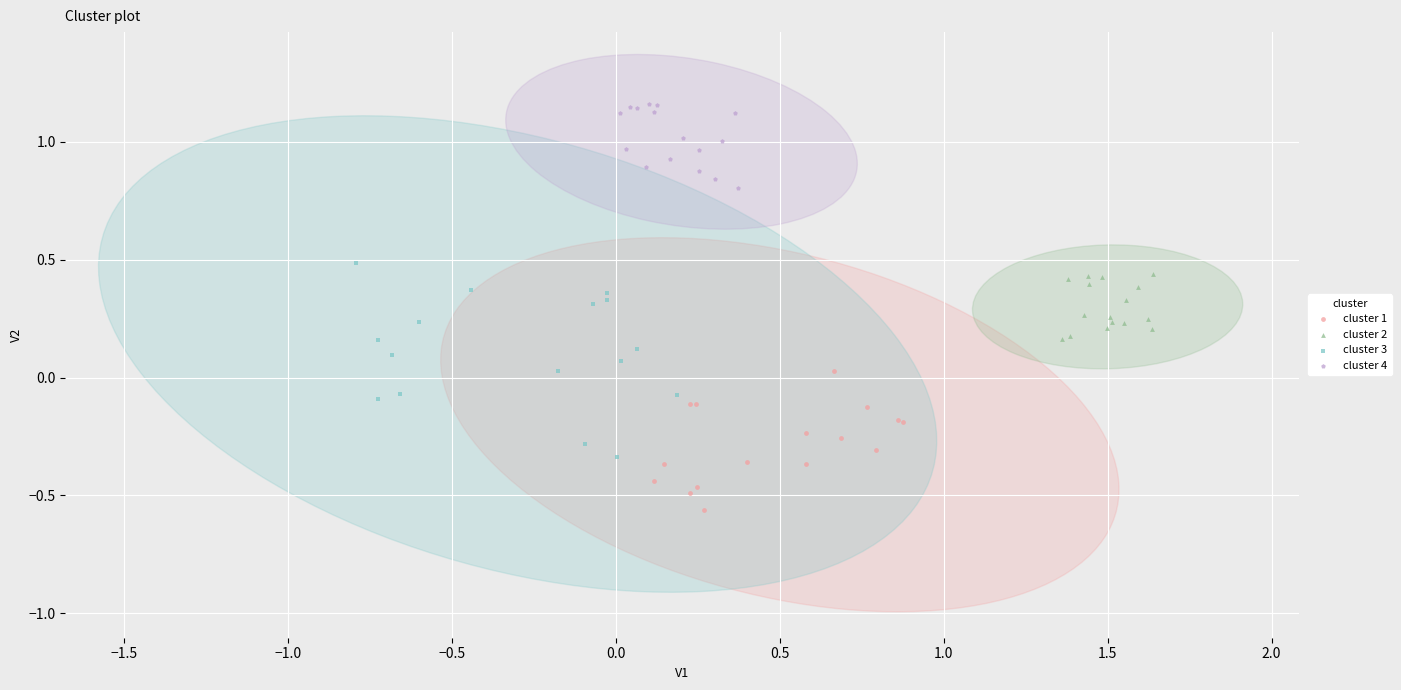

Which series contains the lowest Y value?

cluster 1